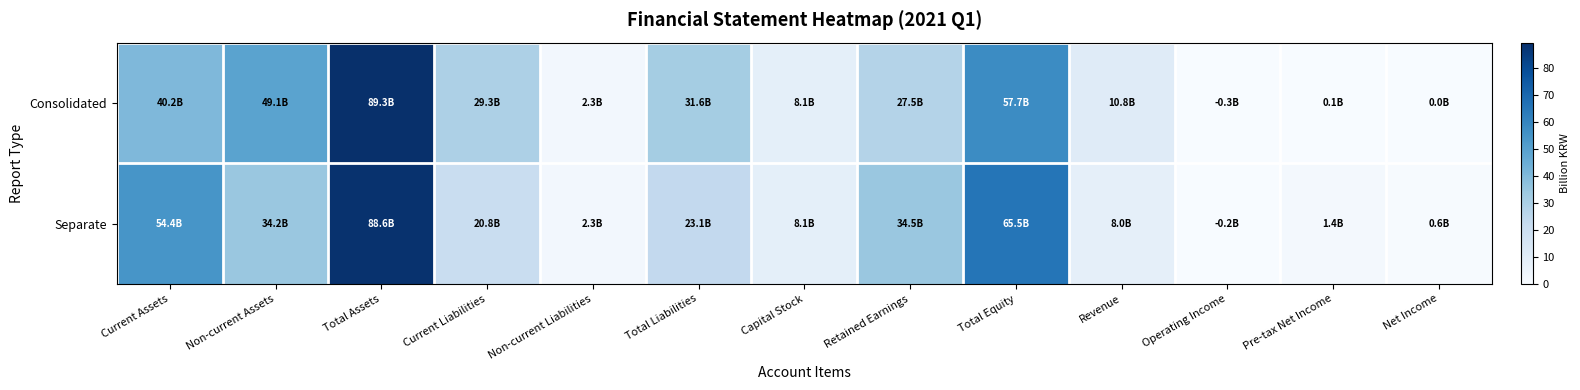

Reading left to right, transcribe all the data shown in this chart.

Consolidated: Current Assets=40.2	Non-current Assets=49.1	Total Assets=89.3	Current Liabilities=29.3	Non-current Liabilities=2.3	Total Liabilities=31.6	Capital Stock=8.1	Retained Earnings=27.5	Total Equity=57.7	Revenue=10.8	Operating Income=0.0	Pre-tax Net Income=0.1	Net Income=0.0
Separate: Current Assets=54.4	Non-current Assets=34.2	Total Assets=88.6	Current Liabilities=20.8	Non-current Liabilities=2.3	Total Liabilities=23.1	Capital Stock=8.1	Retained Earnings=34.5	Total Equity=65.5	Revenue=8.0	Operating Income=0.0	Pre-tax Net Income=1.4	Net Income=0.6